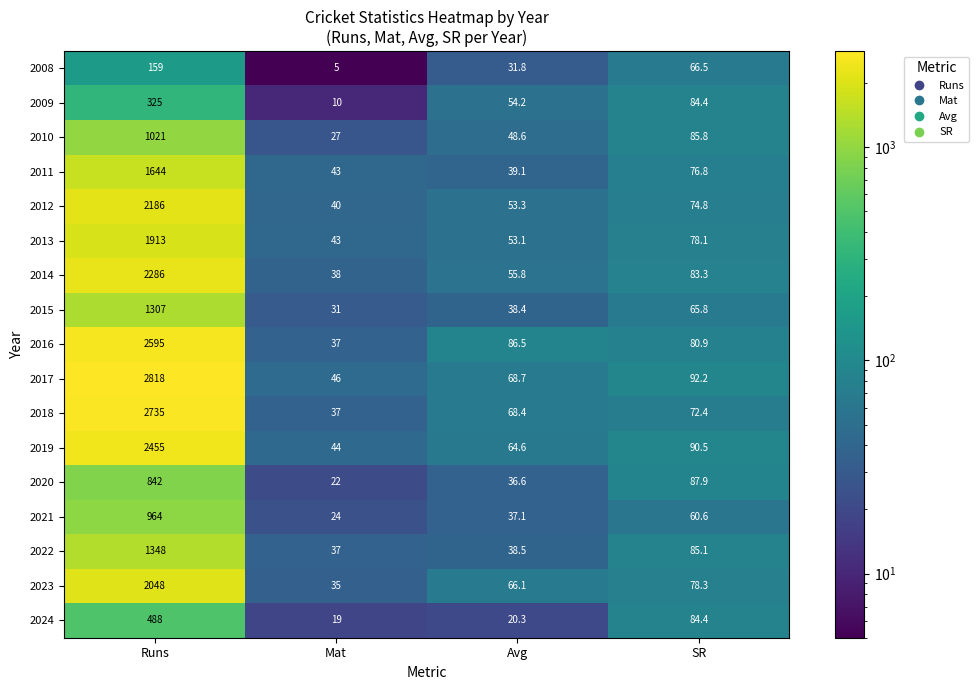

What is the difference between the 2010 values at Mat and Runs?

994.0